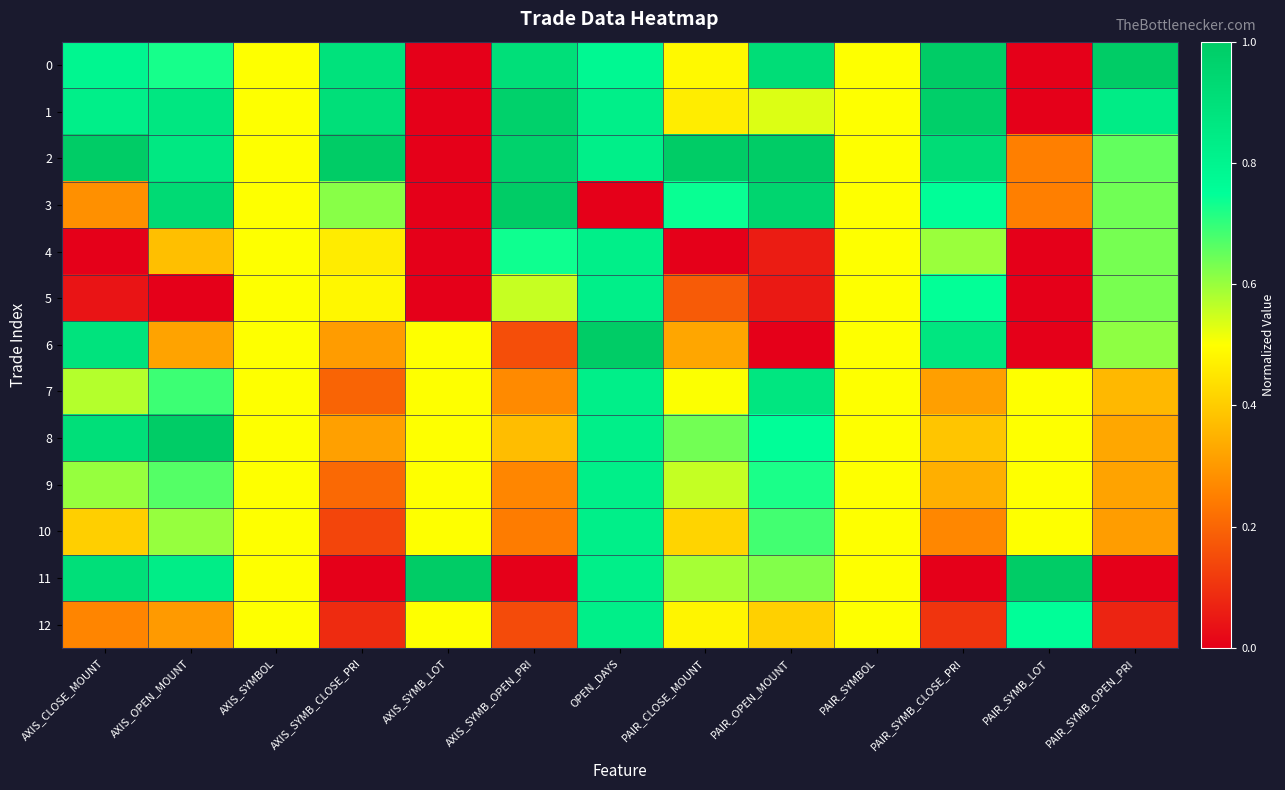

Which series changed the most between AXIS_OPEN_MOUNT and PAIR_CLOSE_MOUNT?

1